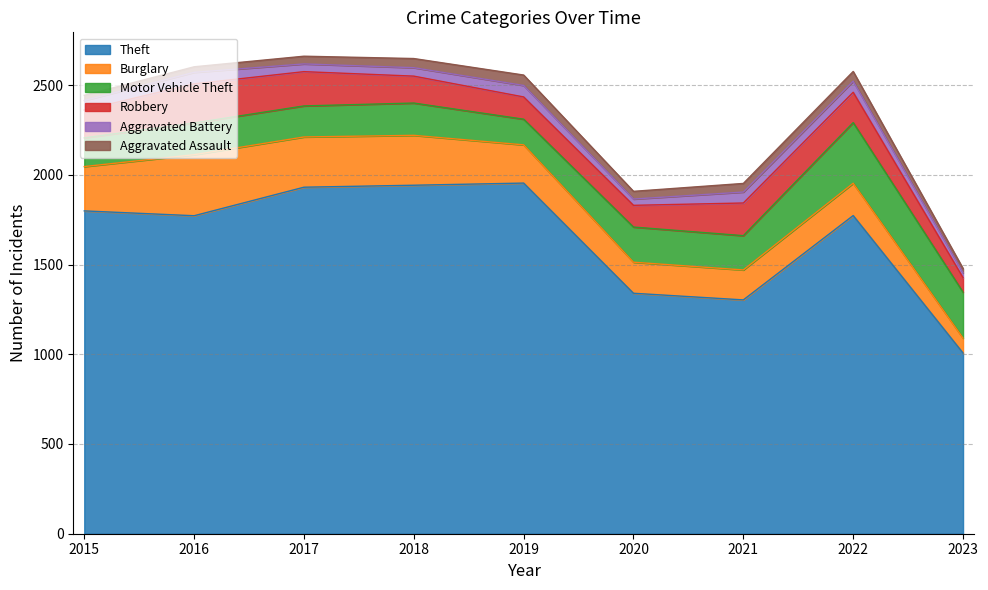

What are all the series names shown in the legend?

Theft, Burglary, Motor Vehicle Theft, Robbery, Aggravated Battery, Aggravated Assault